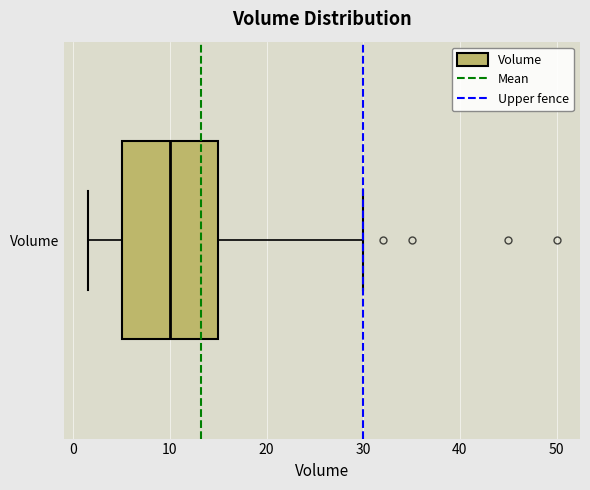

Read this box plot against the x-axis: the position of the median line, the range covered by the box, and the ends of both whiskers. The values are not printed on the chart, so give them approximately, as read against the axis.

median 10, box 5 to 15, whiskers 2 to 30